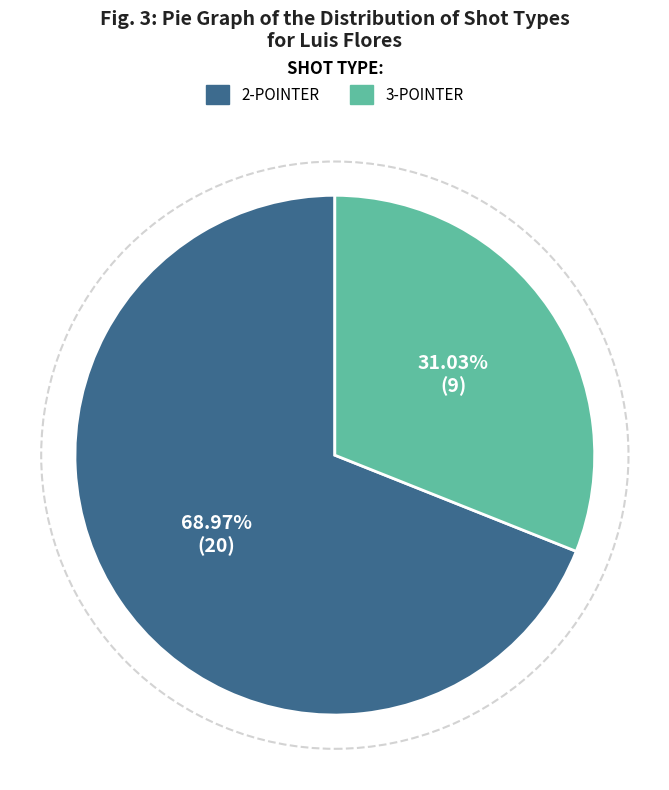

Is there any slice that represents more than half of the pie?

Yes